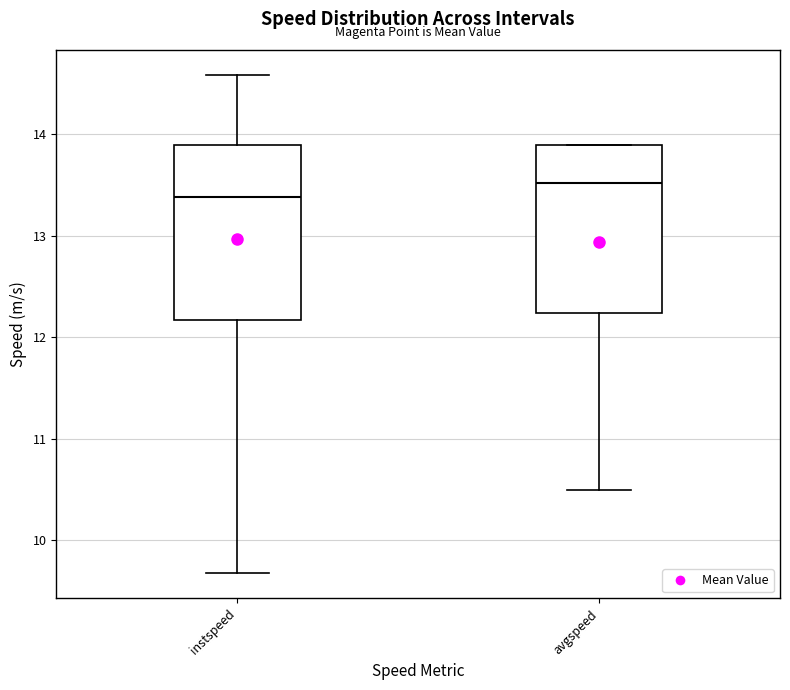

Where does the median line of the box for avgspeed sit on the y-axis? The values are not printed on the chart, so give them approximately, as read against the axis.

13.5